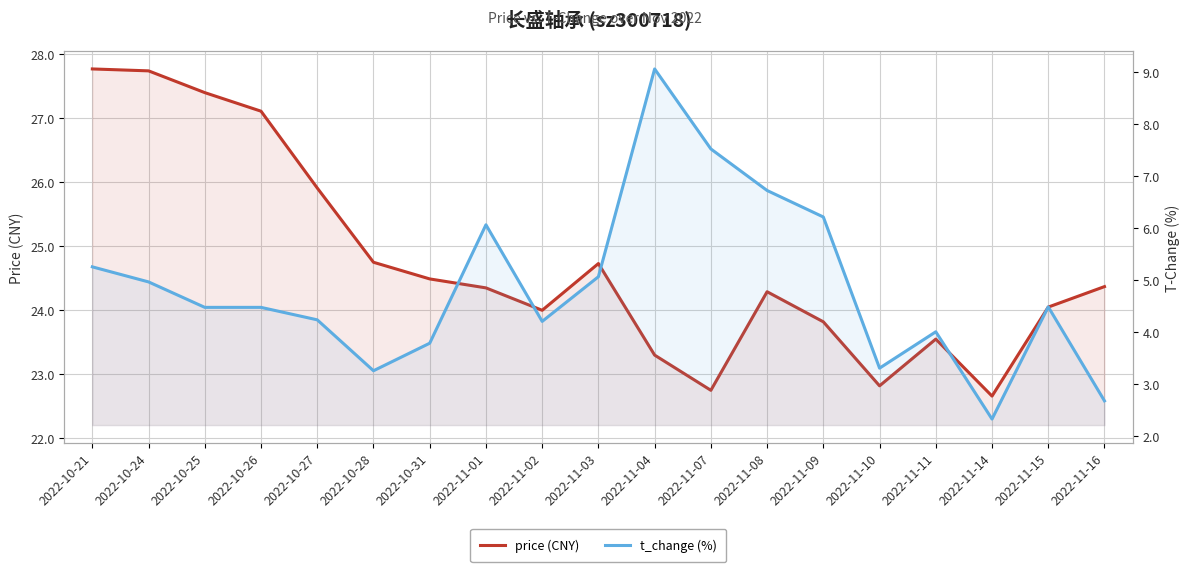

Reading left to right, what are all the values shown in this chart?

price (CNY): 27.8	27.7	27.4	27.1	25.9	24.8	24.5	24.4	24.0	24.7	23.3	22.8	24.3	23.8	22.8	23.6	22.7	24.1	24.4
t_change (%): 5.2	5.0	4.5	4.5	4.2	3.2	3.8	6.1	4.2	5.1	9.1	7.5	6.7	6.2	3.3	4.0	2.3	4.5	2.7